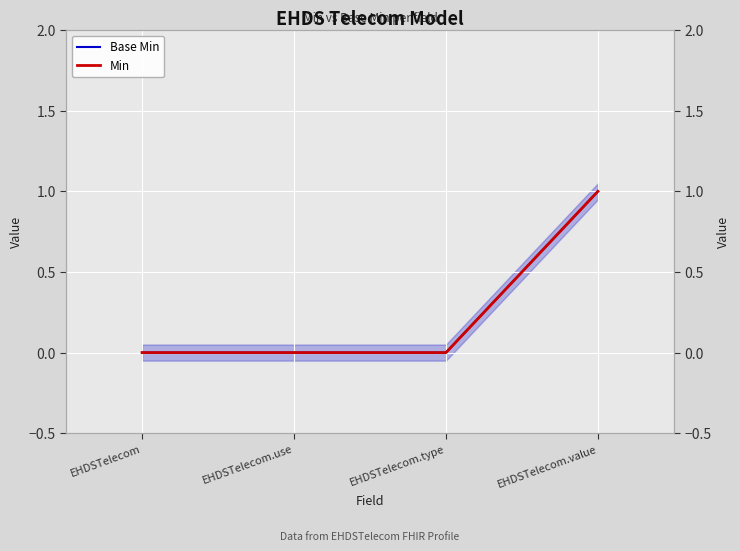

What is the difference between the maximum and minimum values in the Min series?

1